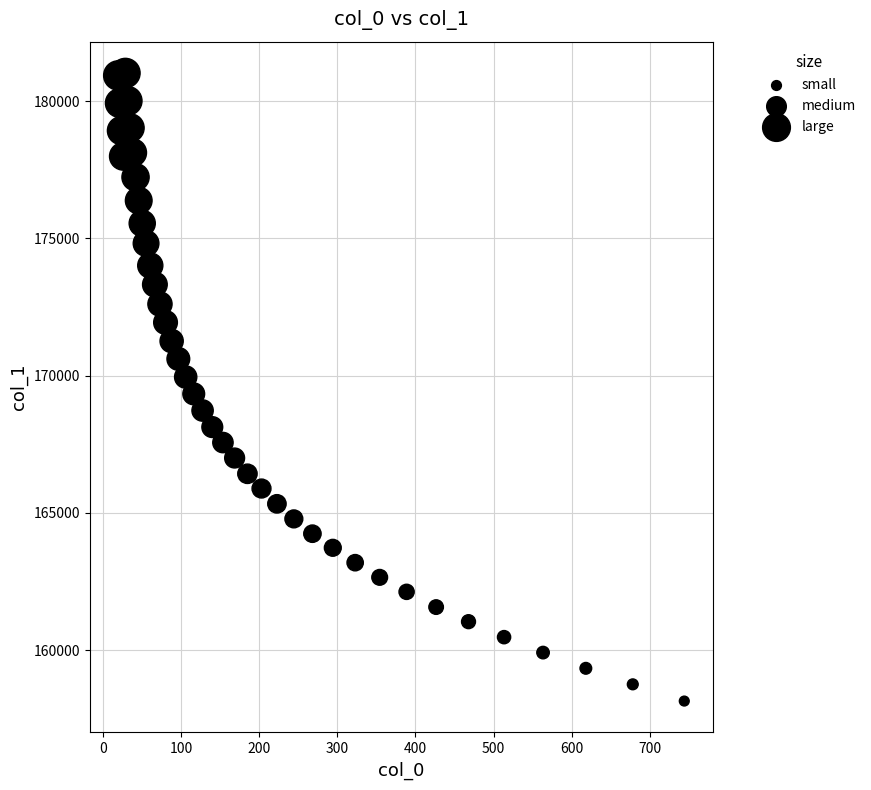

What is the range of Y values (max minus min)?

22883.0